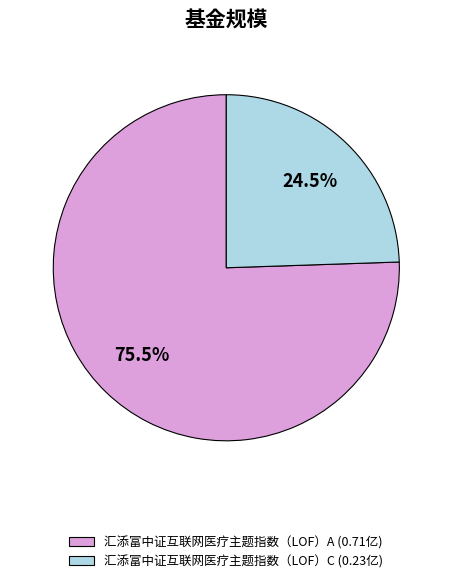

Rank the categories by value from lowest to highest.

汇添富中证互联网医疗主题指数（LOF）C (0.23亿), 汇添富中证互联网医疗主题指数（LOF）A (0.71亿)